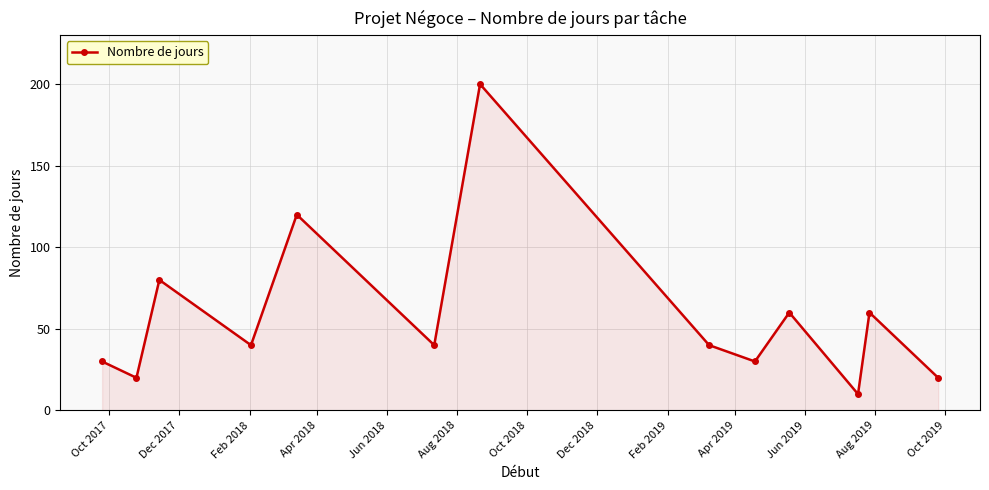

What is the greatest value displayed?

200